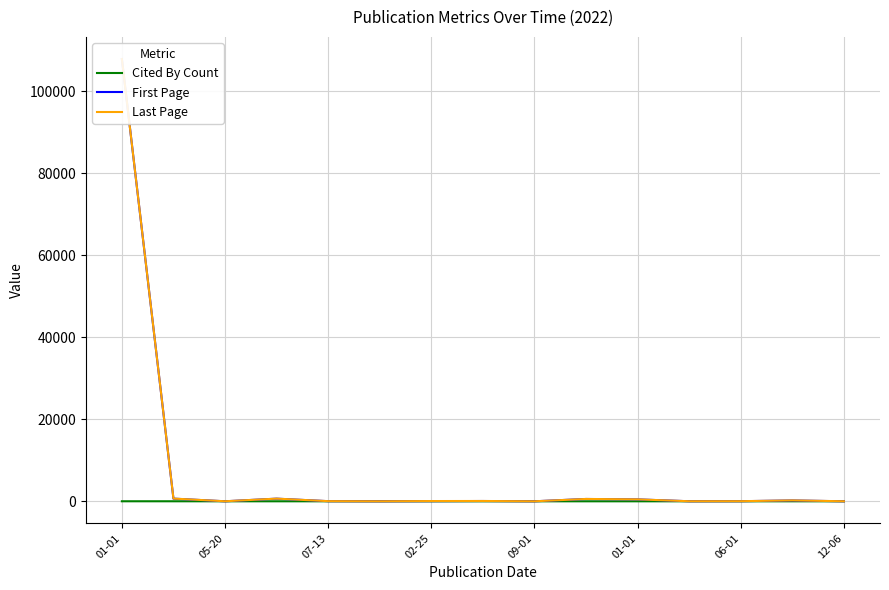

How many distinct data groups are displayed?

3